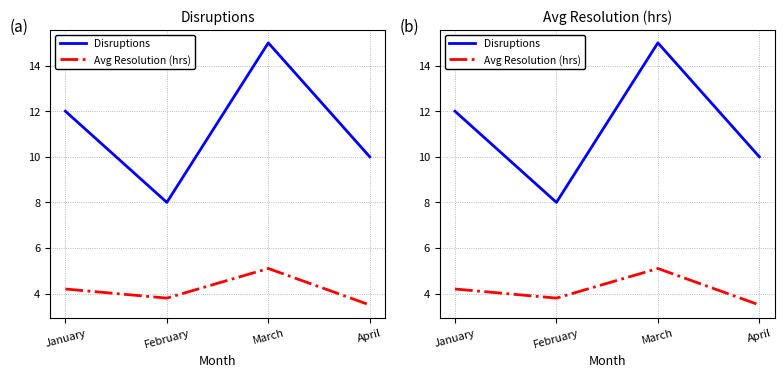

The value of Avg Resolution (hrs) at January is 4.2. True or false?

True